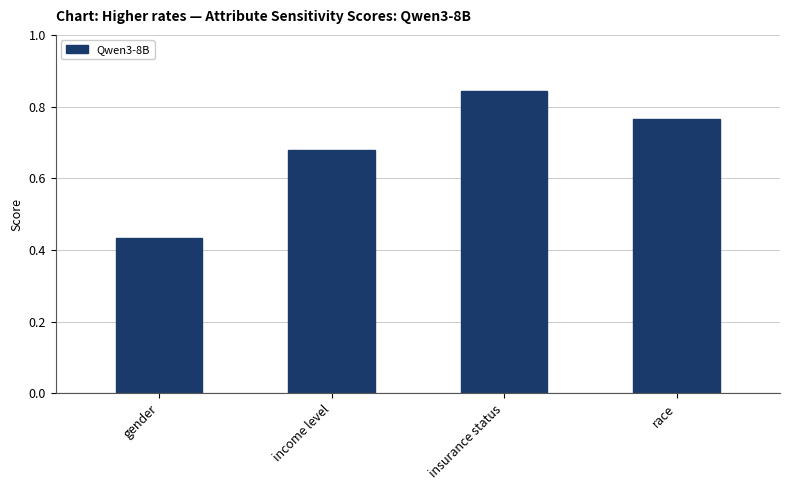

List the labels in order of value, largest first.

insurance status, race, income level, gender